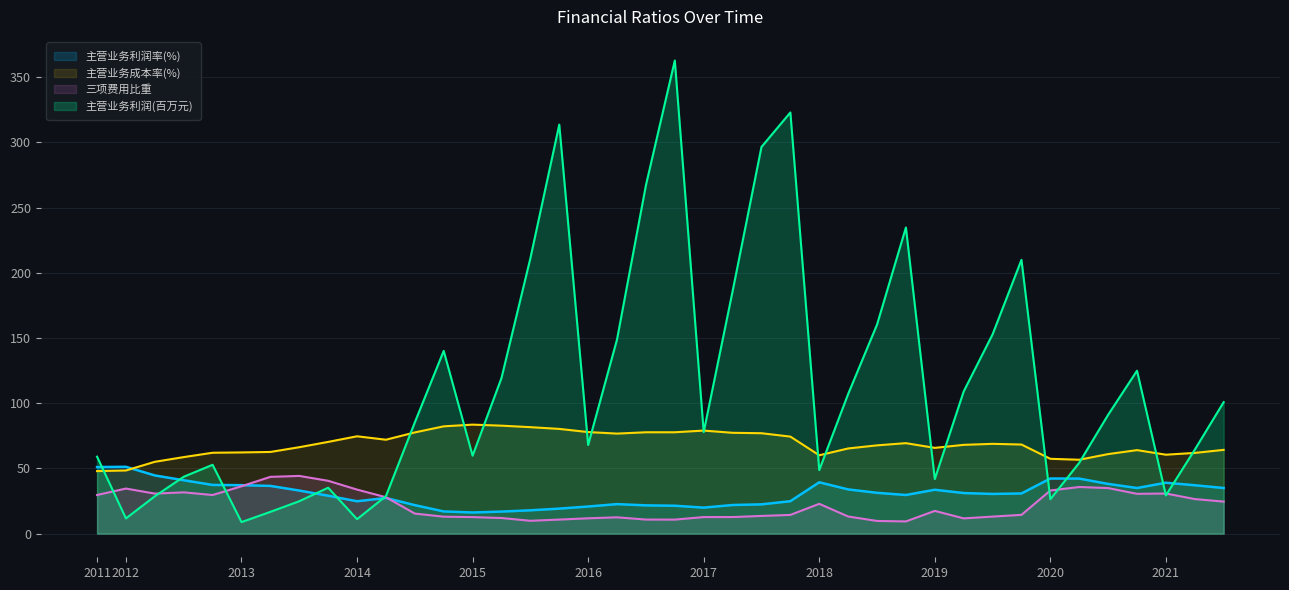

Is the value of 主营业务利润(百万元) at 2016-06-30 greater than the value of 主营业务成本率(%) at 2021-06-30?

Yes